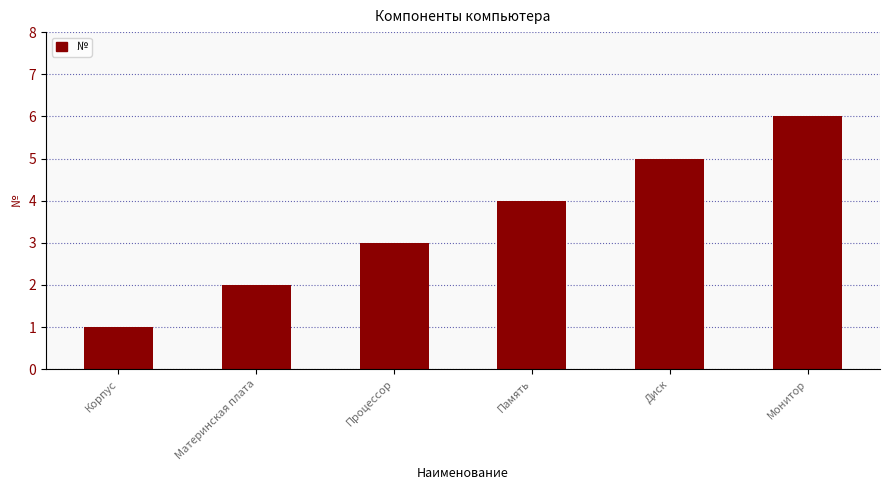

List the labels in order of value, largest first.

Монитор, Диск, Память, Процессор, Материнская плата, Корпус